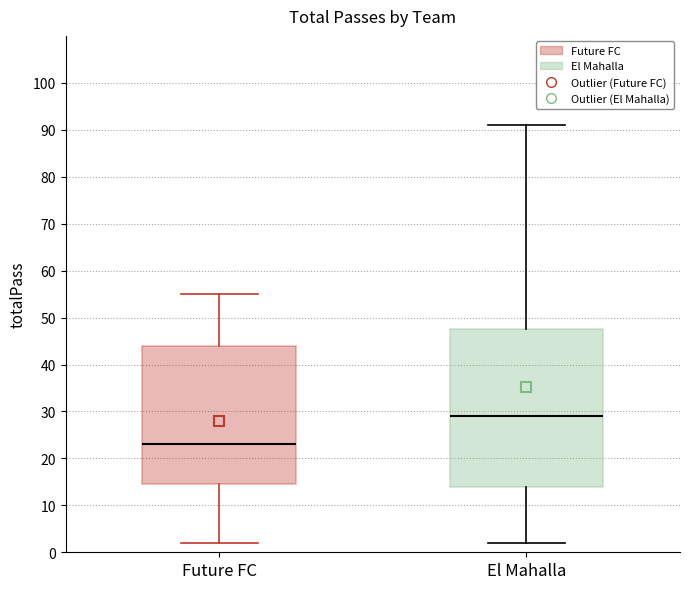

Which box is the tallest, from its lower edge to its upper edge?

El Mahalla